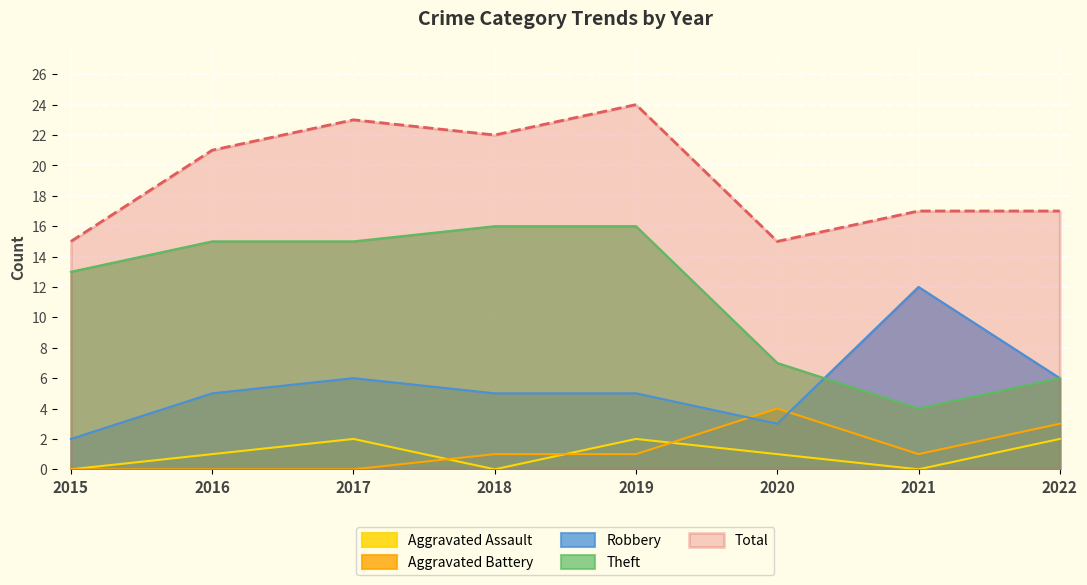

What is the value of the Theft point at the 6th from the left?

7